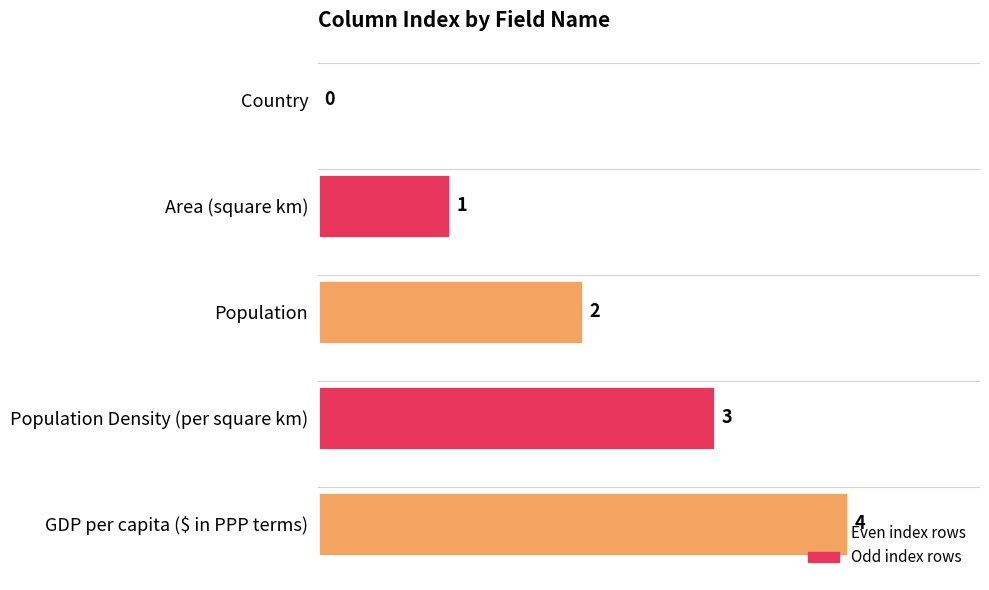

What is the sum of the values at GDP per capita ($ in PPP terms) and Population Density (per square km)?

7